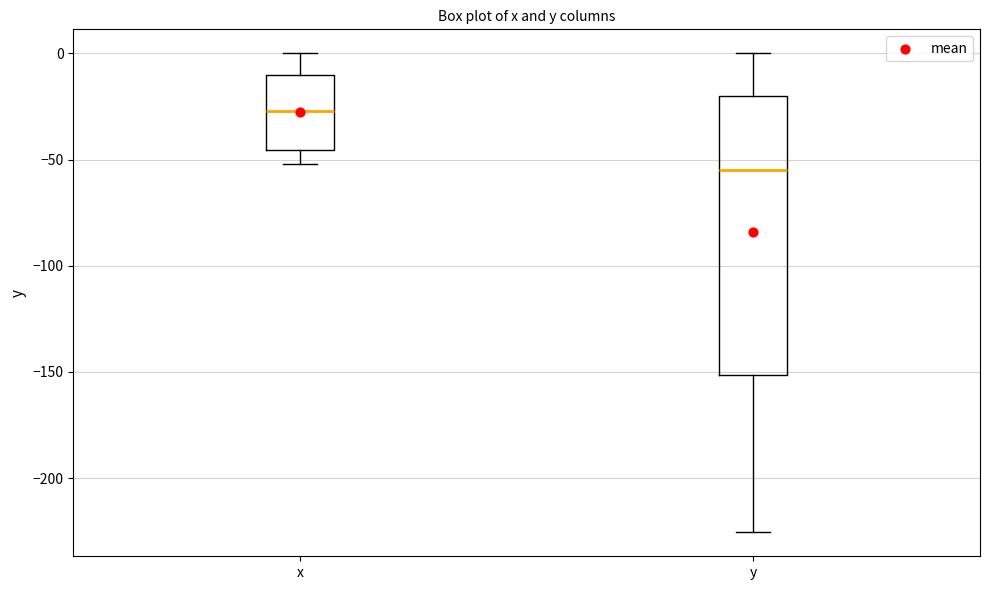

Reading left to right, transcribe this box plot: for each box, give where its median line is, the range the box spans, and where its two whiskers end, as read against the y-axis. The values are not printed on the chart, so give them approximately, as read against the axis.

x: median -25, box -45 to -10, whiskers -50 to 0
y: median -55, box -150 to -20, whiskers -225 to 0